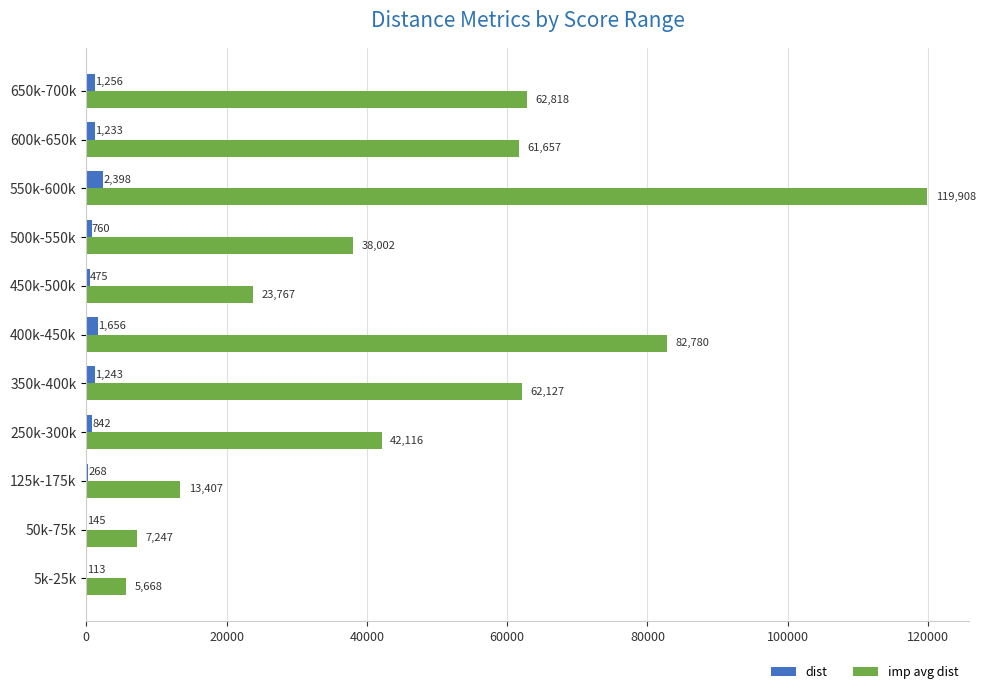

What is the maximum value shown in the chart?

119907.5